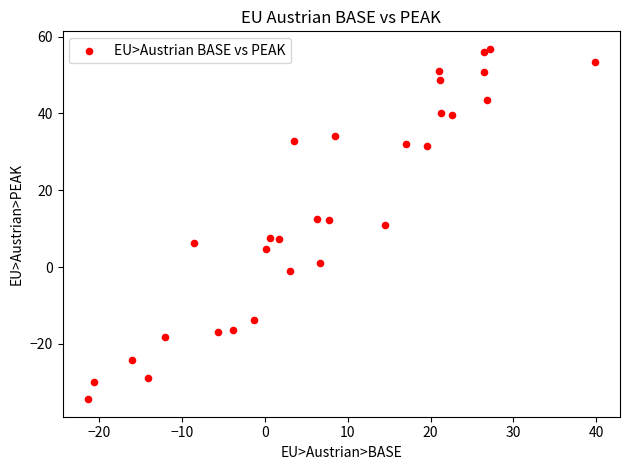

What is the range of X values (max minus min)?

61.2